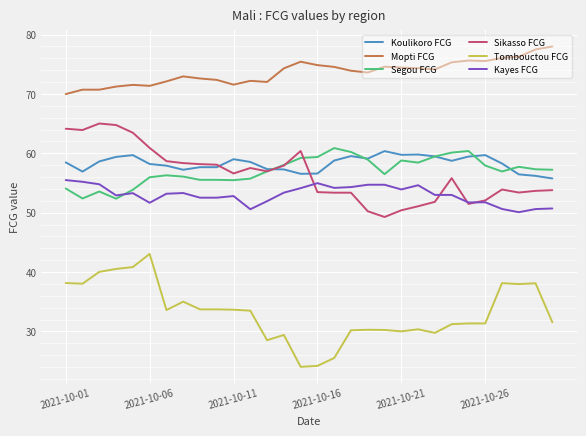

Which series has the largest range (max minus min)?

Tombouctou FCG